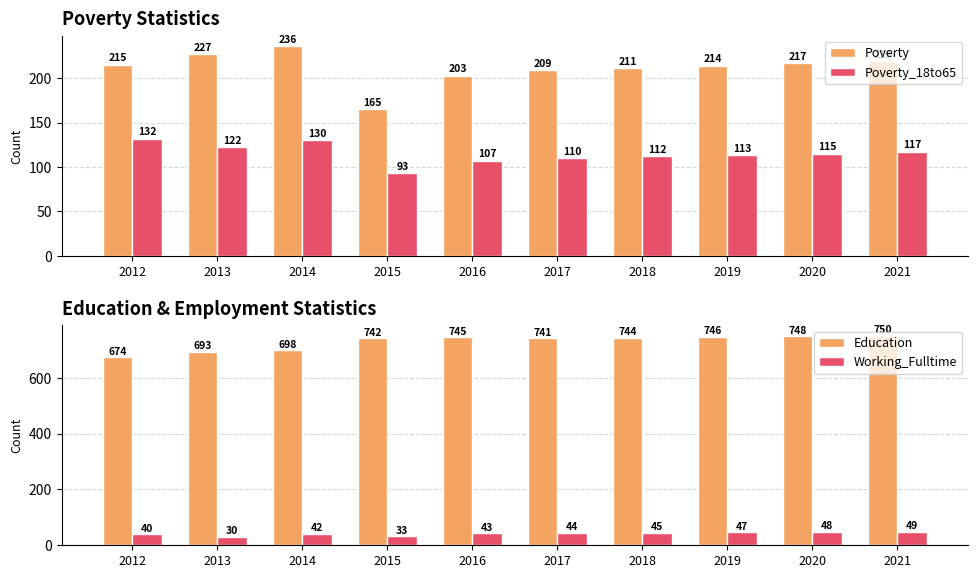

What value does the Working_Fulltime series have at 2015, to the nearest 5?

35